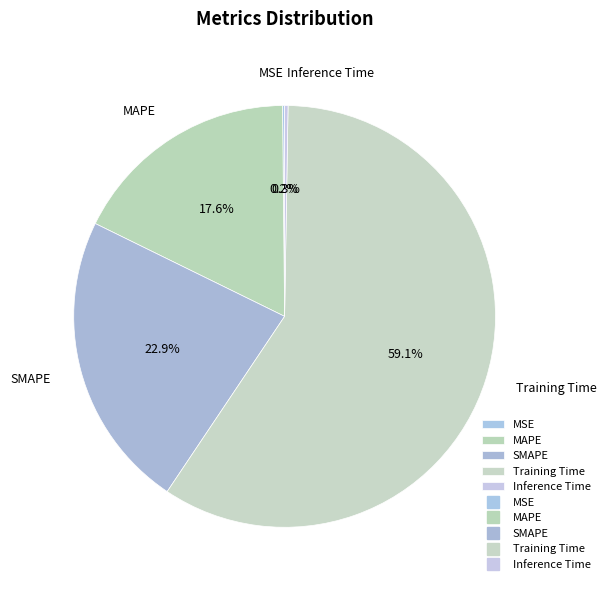

Is there a majority slice in this chart?

Yes